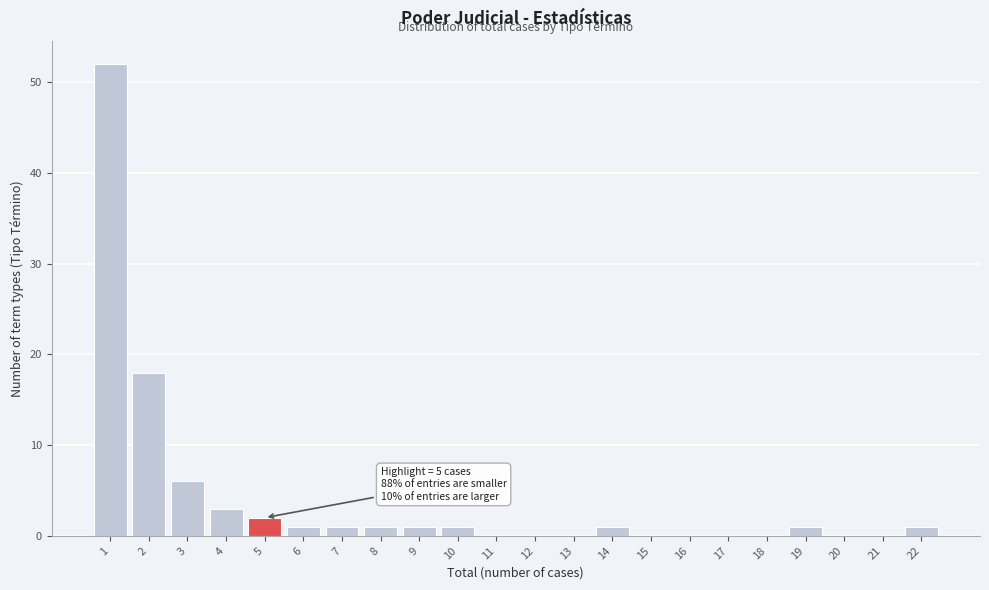

Reading left to right, list all the values displayed in this chart.

1=52	2=18	3=6	4=3	5=2	6=1	7=1	8=1	9=1	10=1	11=0	12=0	13=0	14=1	15=0	16=0	17=0	18=0	19=1	20=0	21=0	22=1